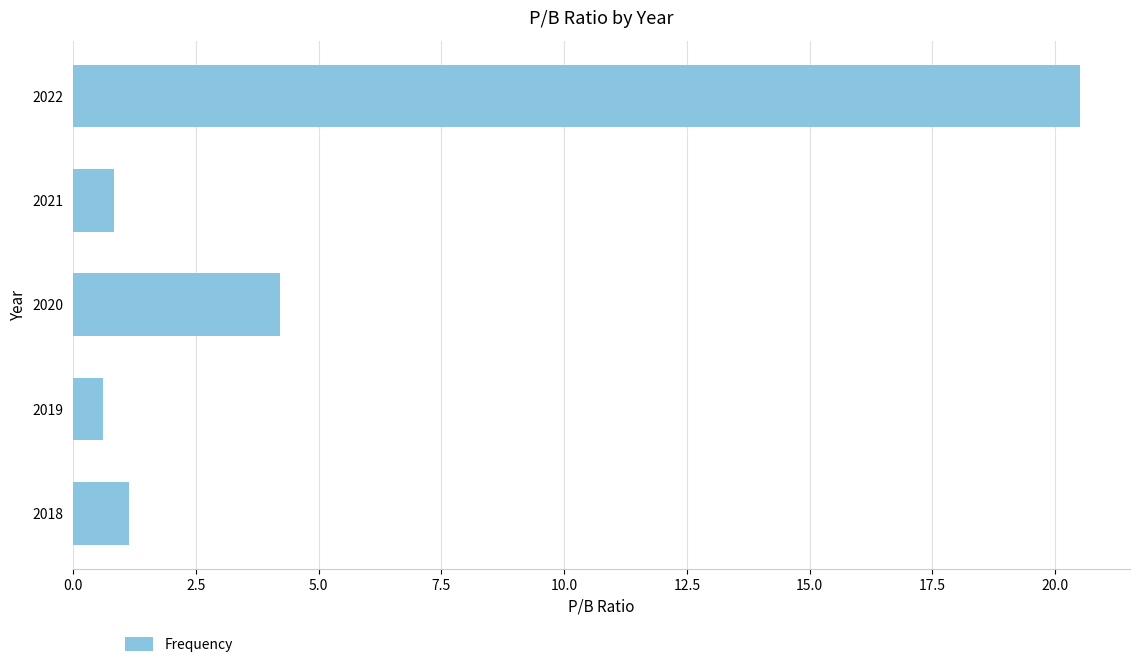

Is it true that the value at 2020 is 1.4?

False